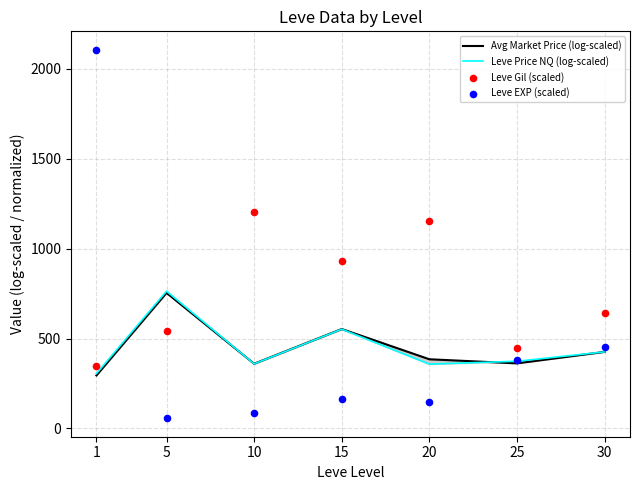

At which category is the sum across all series the highest?

1